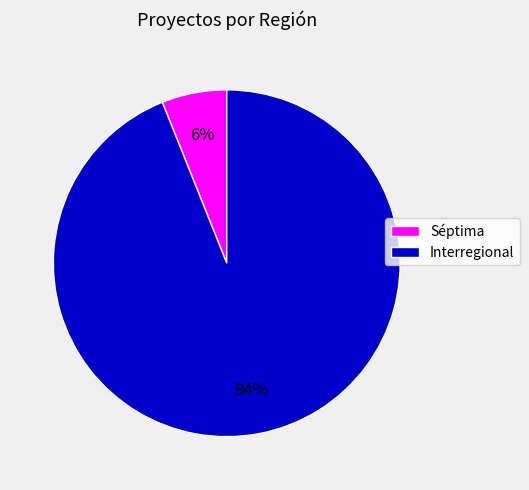

To the nearest percent, what is the average slice percentage?

50%